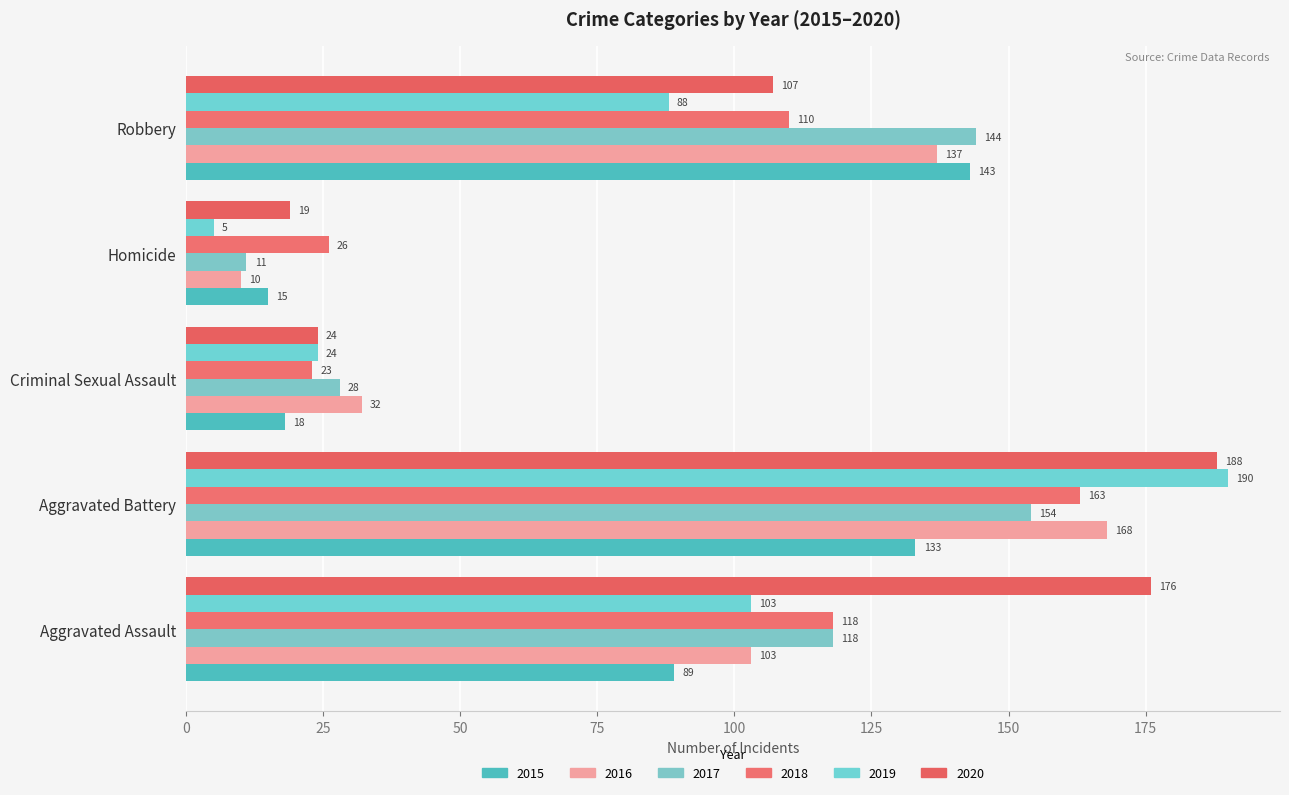

At which category does the chart reach its peak across all series?

Aggravated Battery